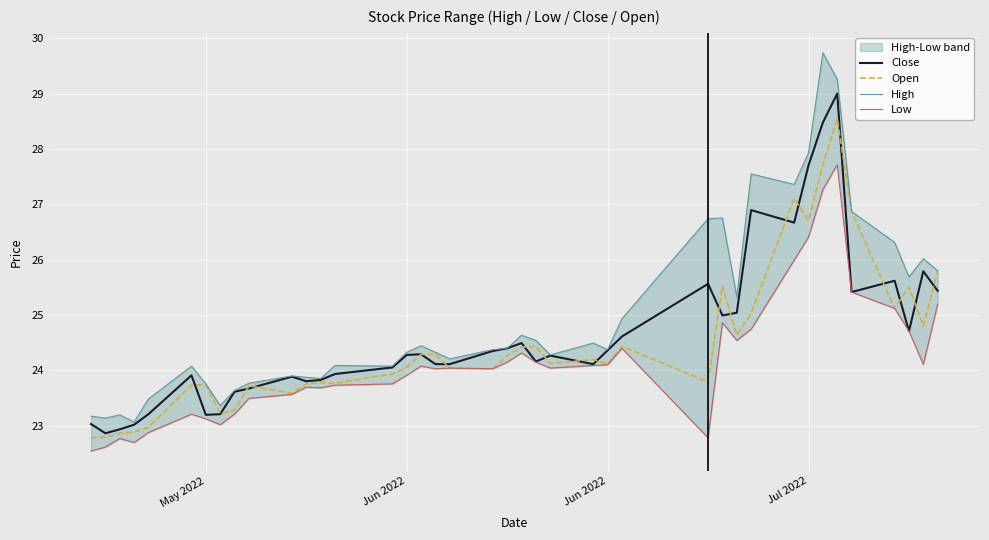

Count the number of categories in the chart.

40